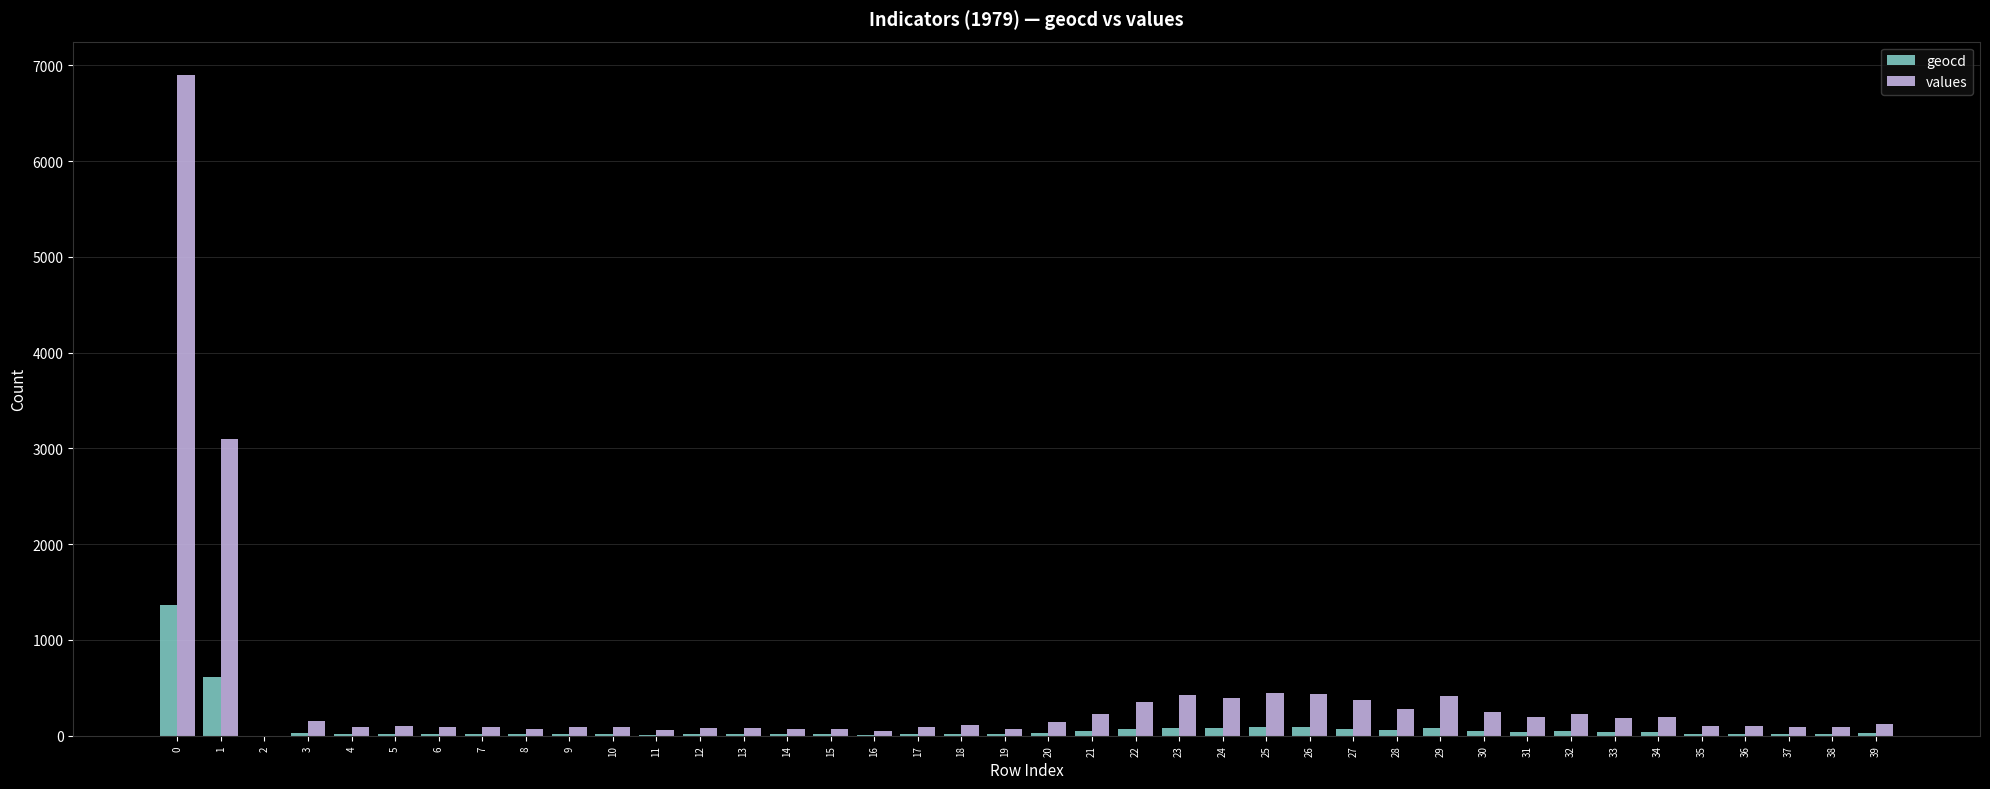

What is the sum of all values values?

16542